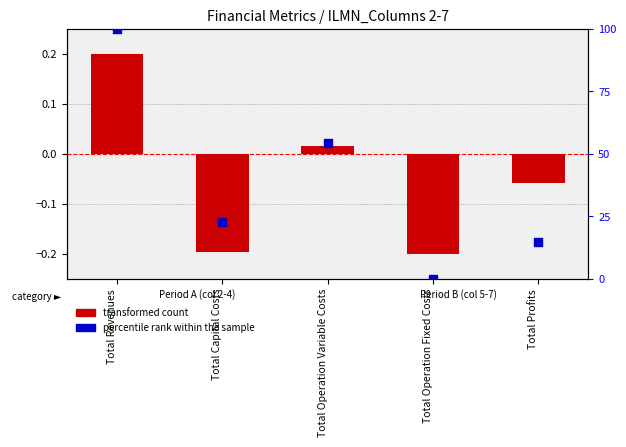

Which series reaches the minimum Y coordinate?

transformed count